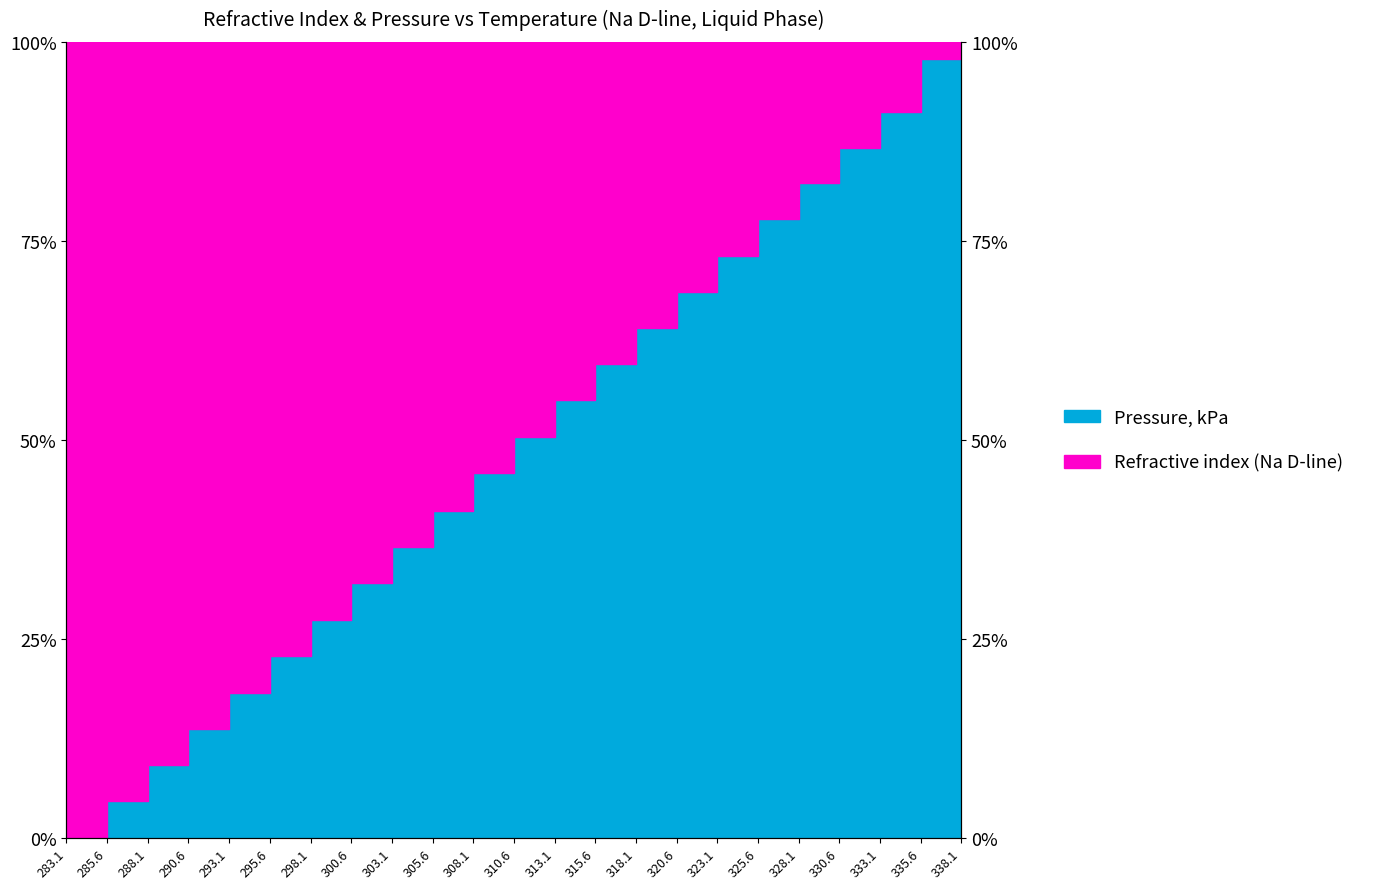

What is the approximate value at 305.6?

41.0